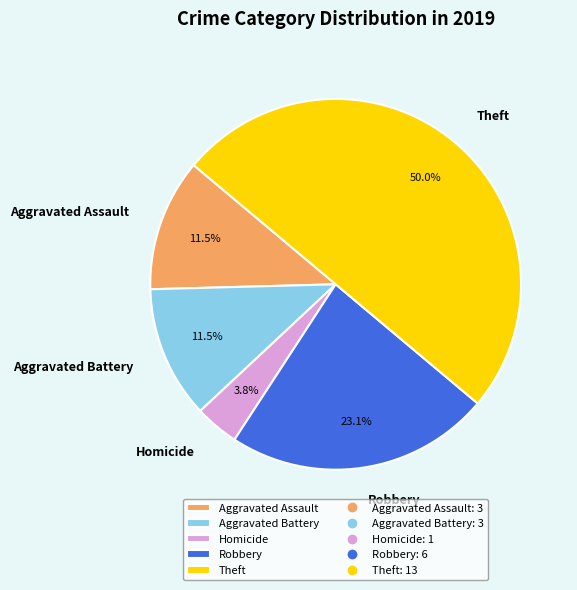

How many segments does this pie chart have?

5